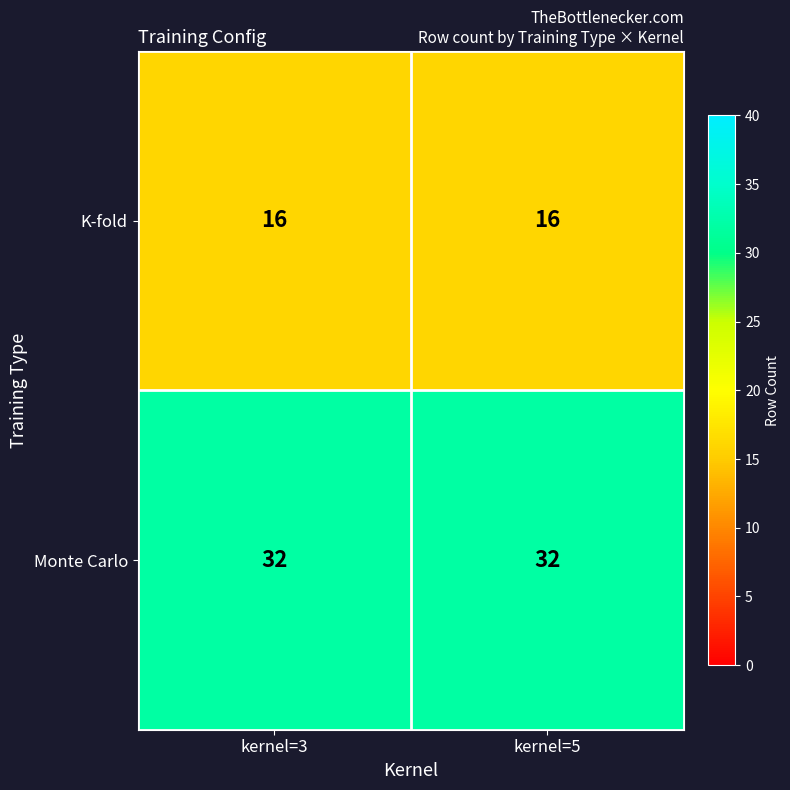

List the series in order of their peak value, lowest first.

K-fold, Monte Carlo